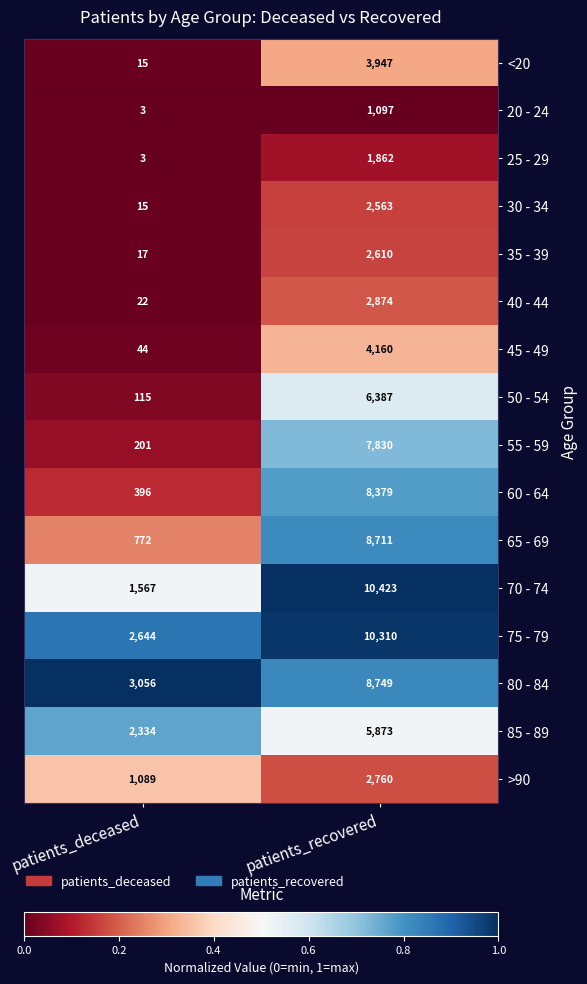

How many categories are shown in the chart?

2